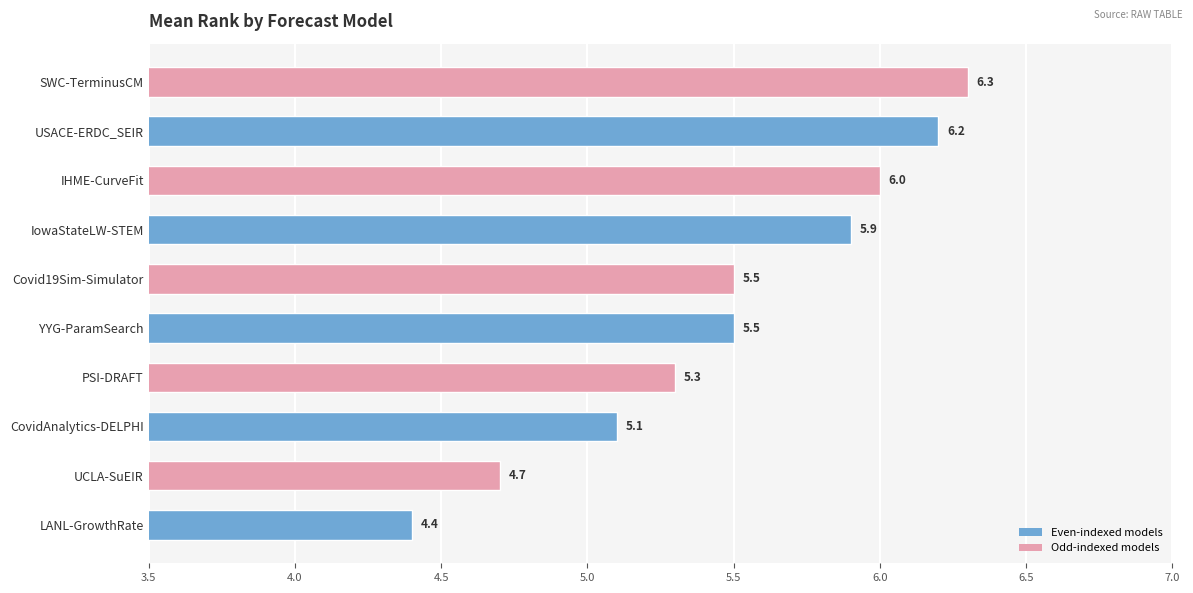

Reading top to bottom, list all the values displayed in this chart.

SWC-TerminusCM=6.3	USACE-ERDC_SEIR=6.2	IHME-CurveFit=6.0	IowaStateLW-STEM=5.9	Covid19Sim-Simulator=5.5	YYG-ParamSearch=5.5	PSI-DRAFT=5.3	CovidAnalytics-DELPHI=5.1	UCLA-SuEIR=4.7	LANL-GrowthRate=4.4